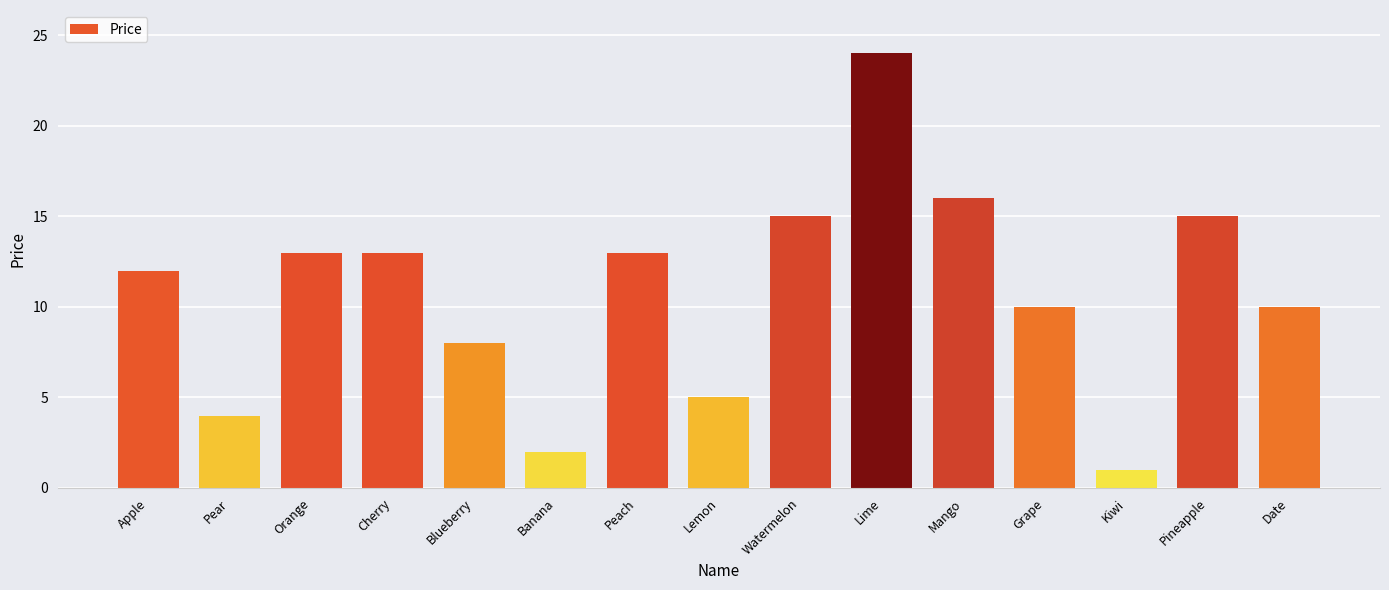

Count the number of categories in the chart.

15